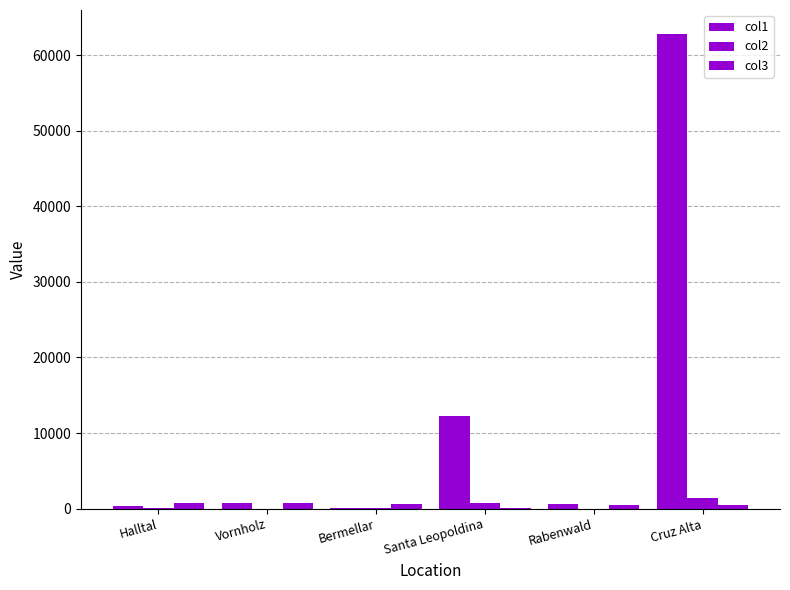

Does the chart contain stacked bars?

No